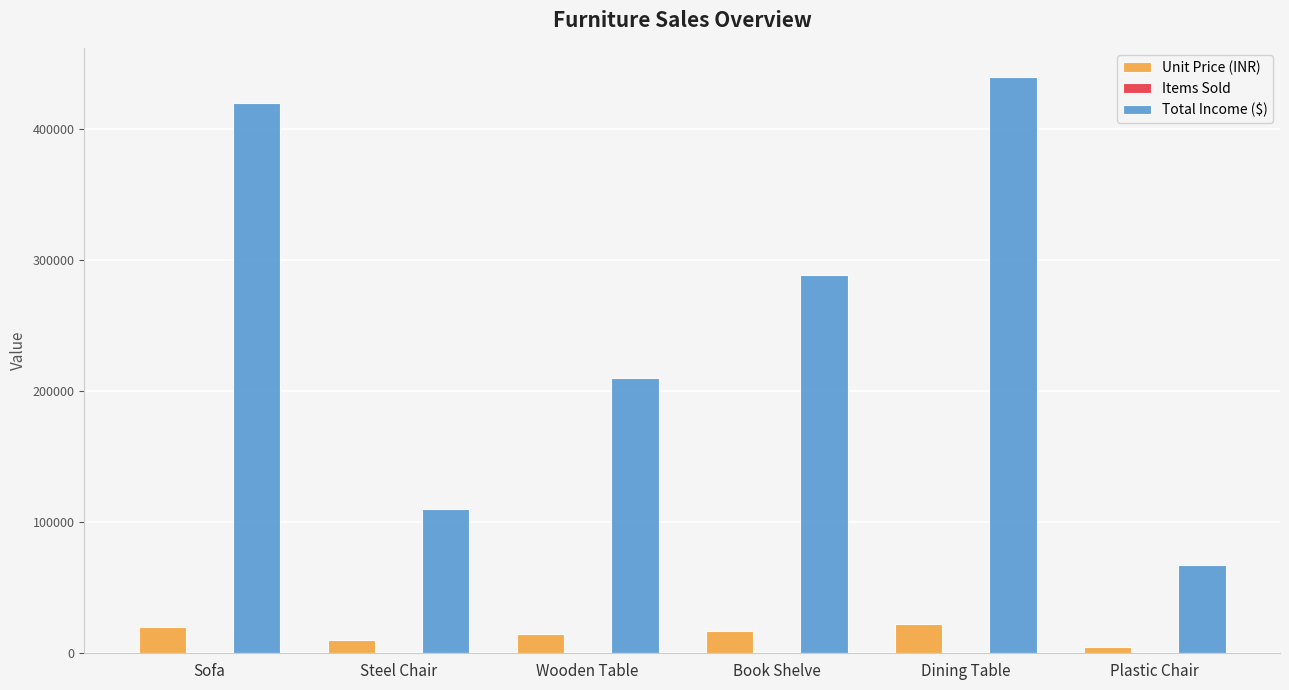

Which label corresponds to the largest value in the chart?

Dining Table